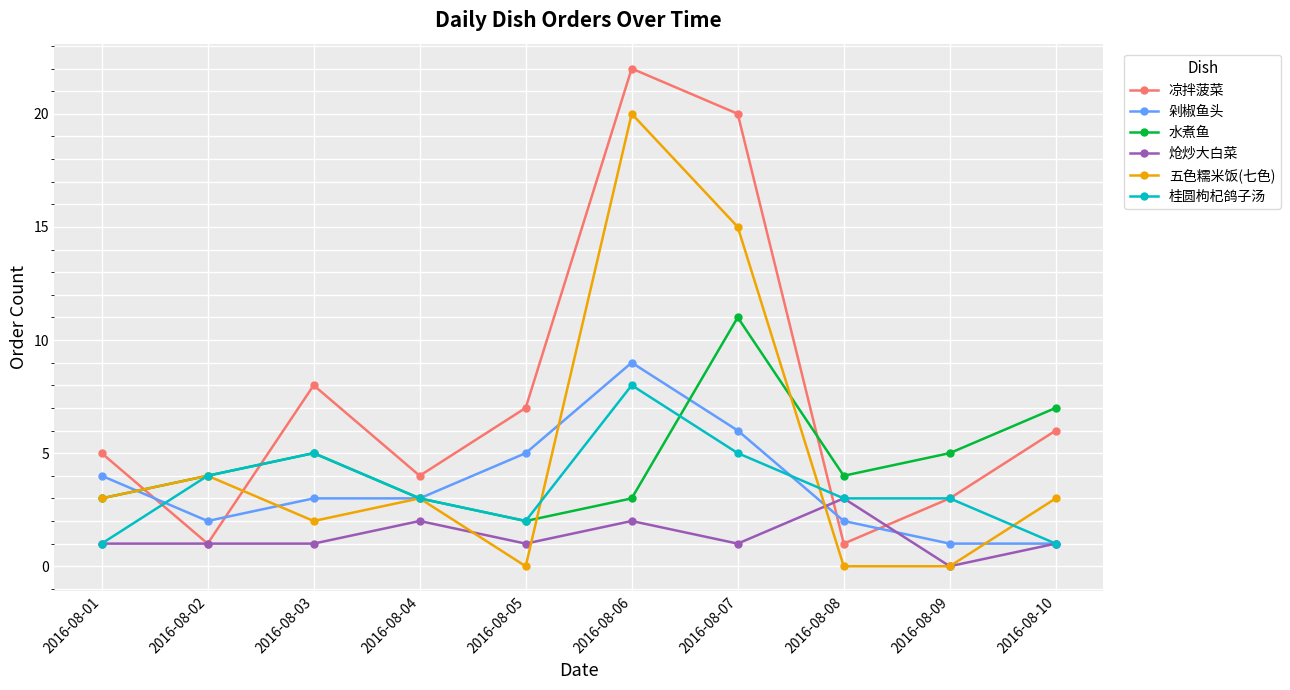

Where is 五色糯米饭(七色) nearest to the value 10?

2016-08-07